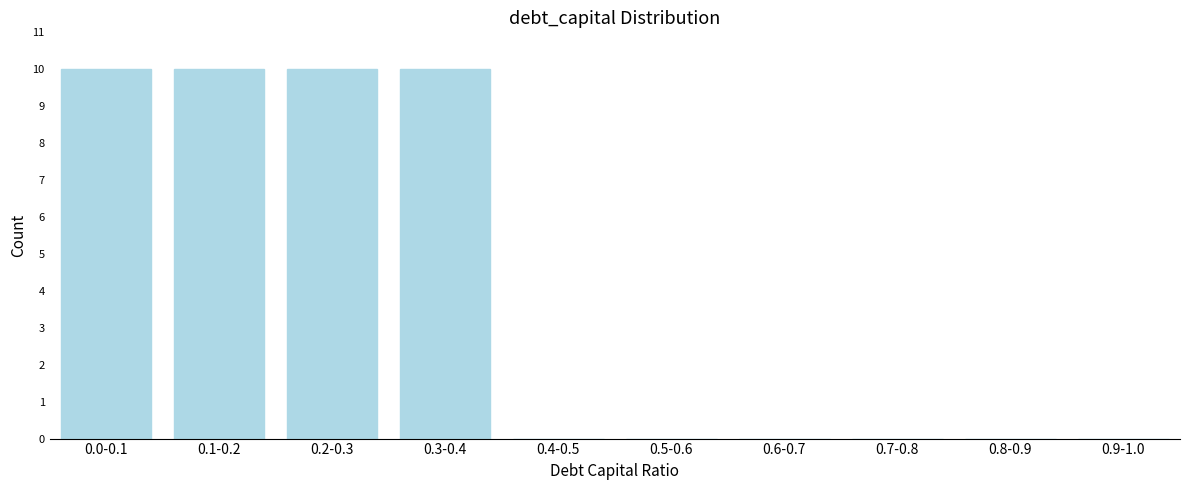

Reading right to left, list all the values displayed in this chart.

0.9-1.0=0	0.8-0.9=0	0.7-0.8=0	0.6-0.7=0	0.5-0.6=0	0.4-0.5=0	0.3-0.4=10	0.2-0.3=10	0.1-0.2=10	0.0-0.1=10